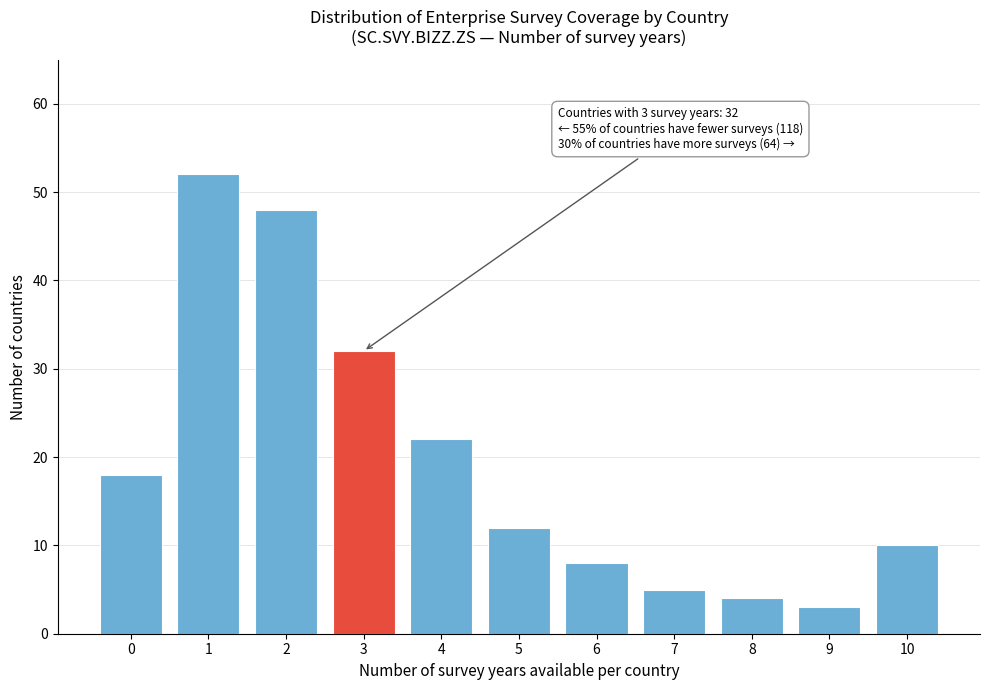

Reading left to right, transcribe all the data shown in this chart.

18	52	48	32	22	12	8	5	4	3	10